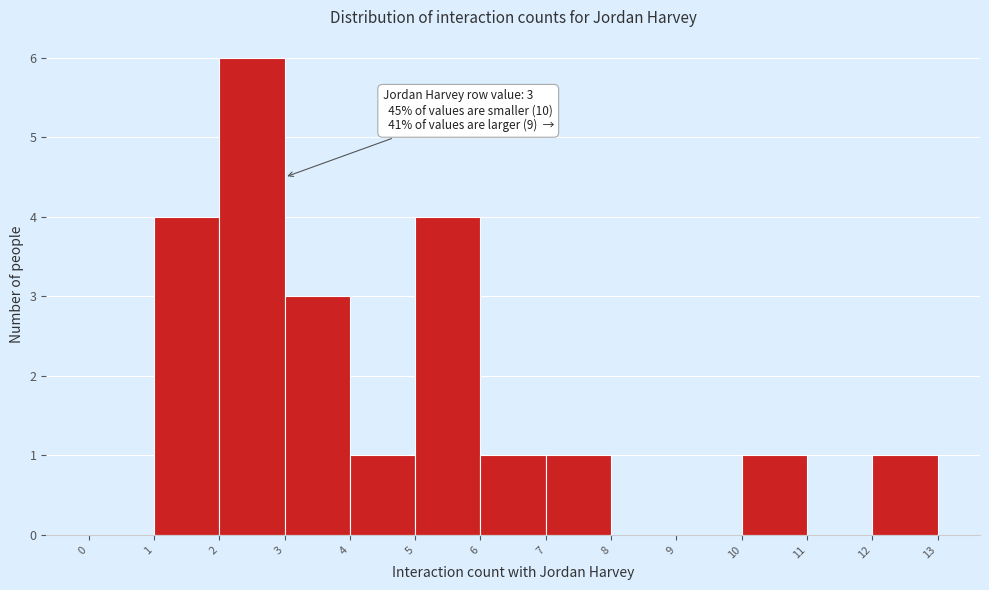

Over which range of the x-axis is the bar tallest?

2 to 3